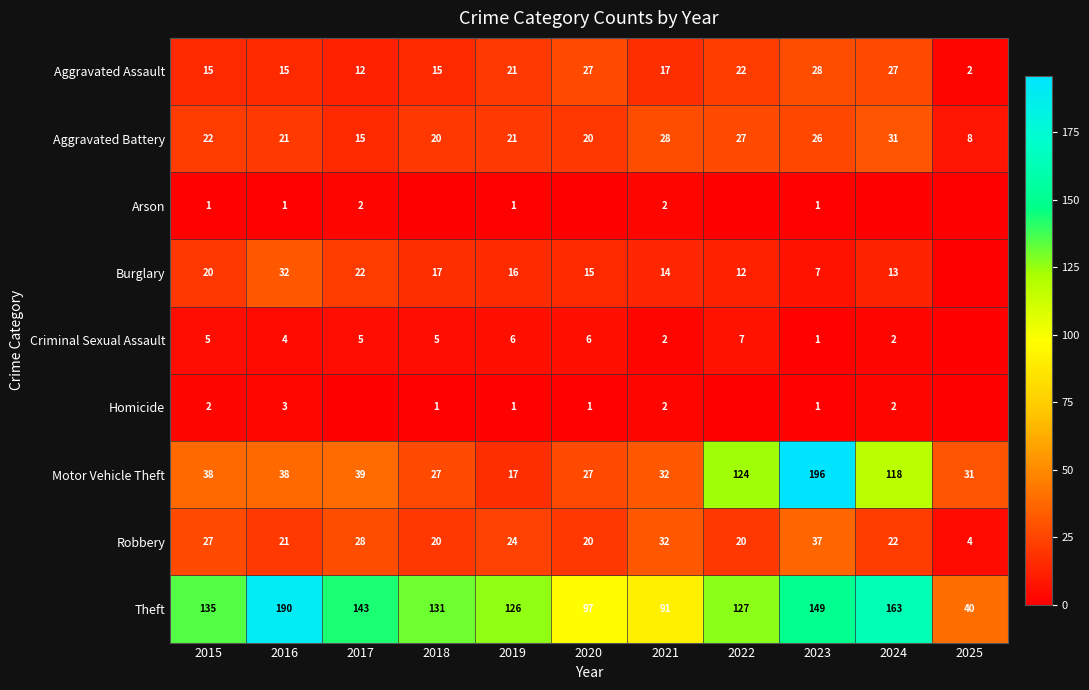

Which series has the widest spread of values?

Motor Vehicle Theft